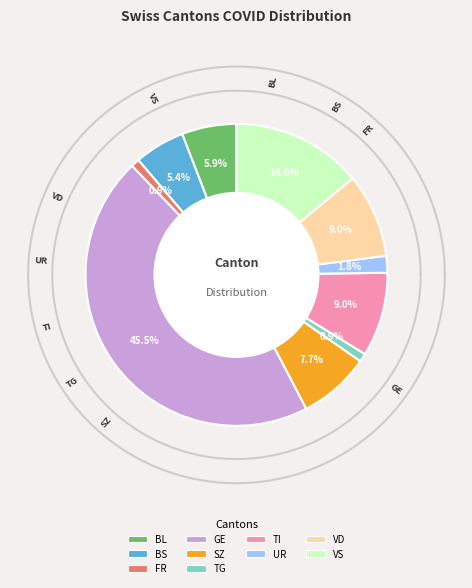

To the nearest percent, what is the difference between the largest and smallest slice percentages?

45%